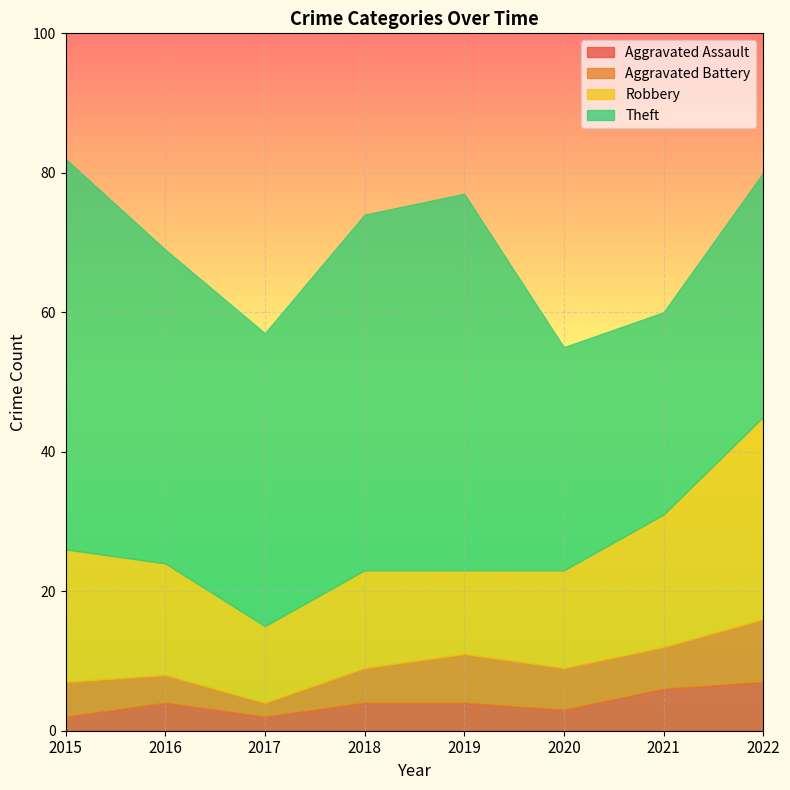

What is the average value of the Robbery series?

17